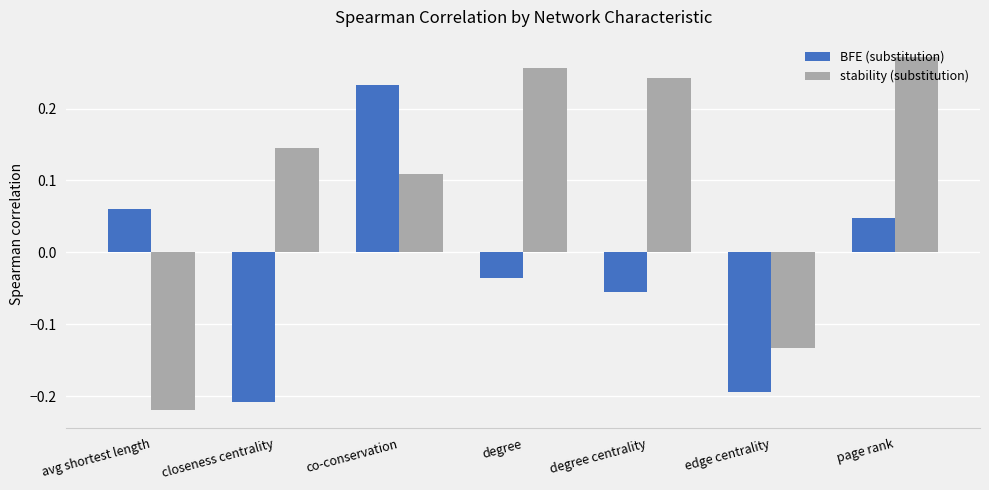

At which label does BFE (substitution) reach its minimum?

closeness centrality